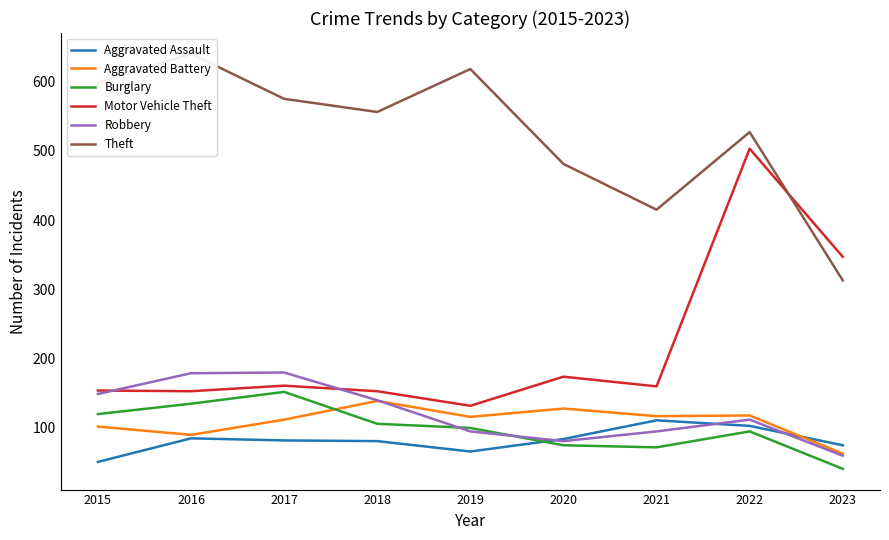

What is the value of the Theft point at the 9th from the left?

313